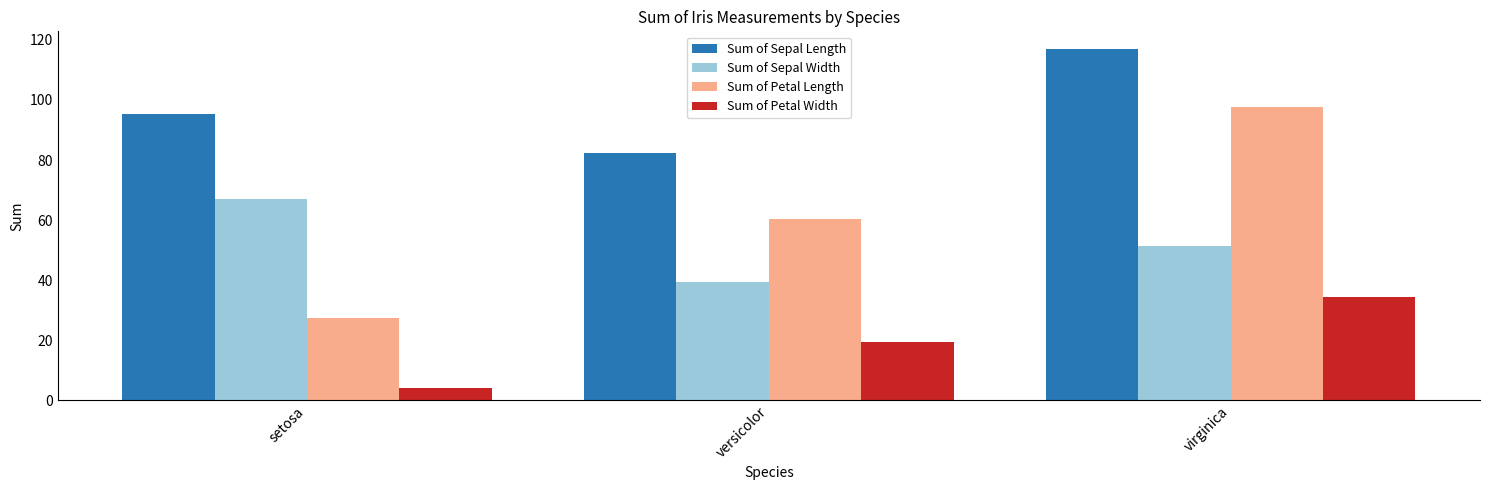

At which label is Sum of Petal Length closest to 62?

versicolor